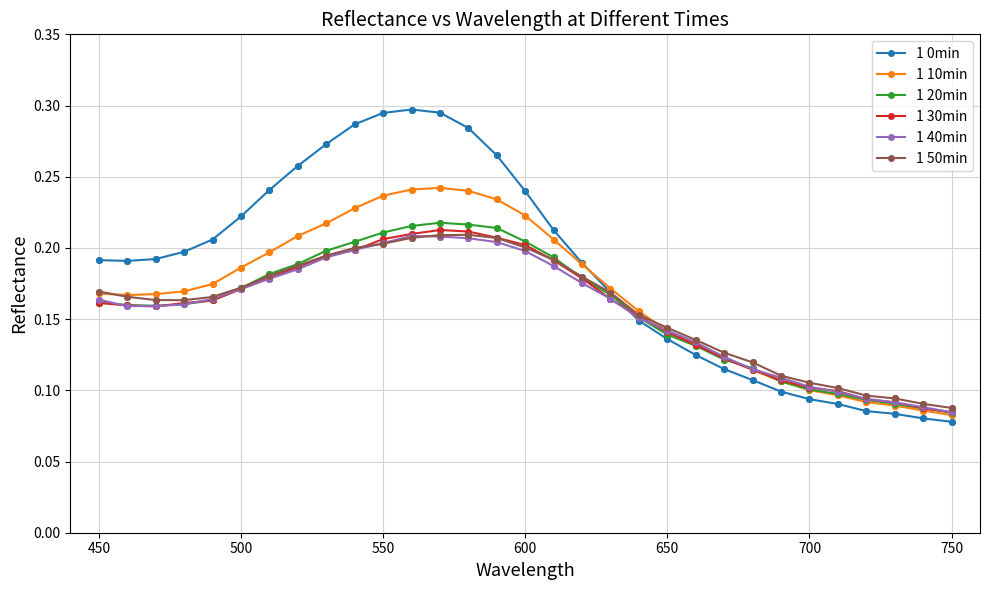

What are all the series names shown in the legend?

1 0min, 1 10min, 1 20min, 1 30min, 1 40min, 1 50min